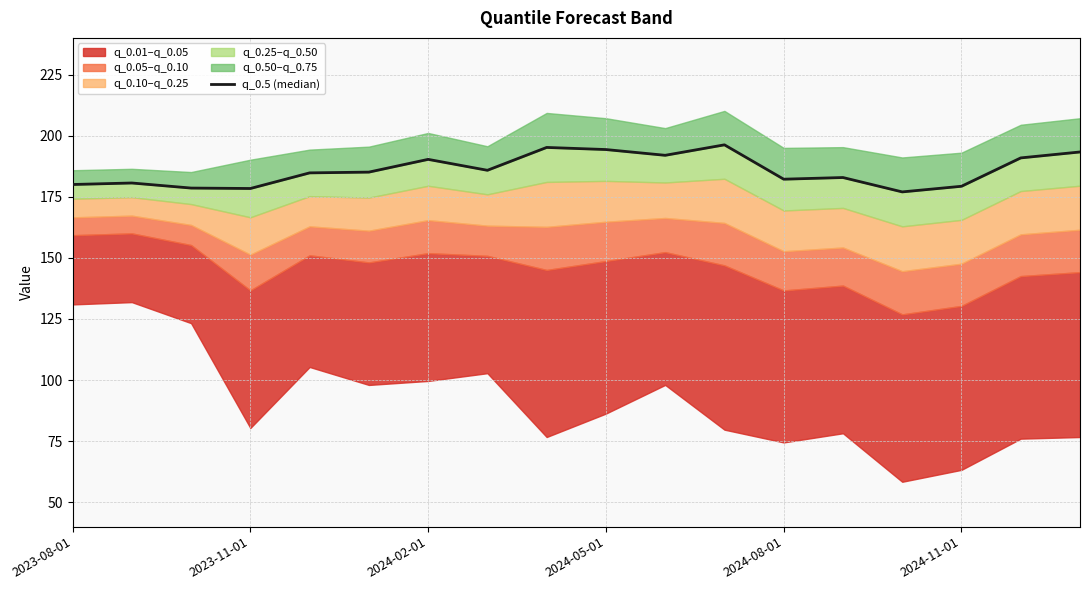

Reading left to right, what are all the values shown in this chart?

180.0	180.6	178.5	178.4	184.8	185.1	190.3	185.8	195.2	194.3	192.0	196.2	182.2	182.9	177.0	179.3	190.9	193.3